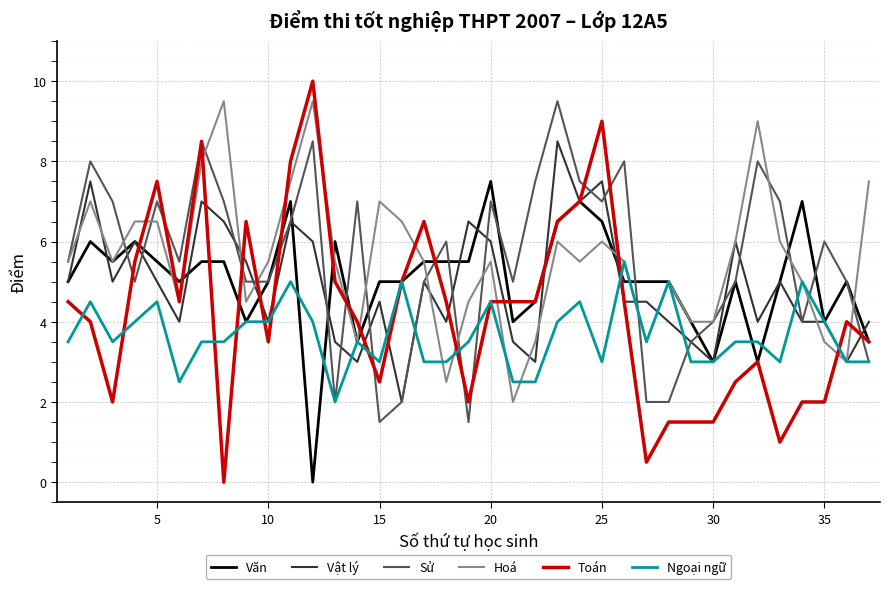

What are all the series names shown in the legend?

Văn, Vật lý, Sử, Hoá, Toán, Ngoại ngữ